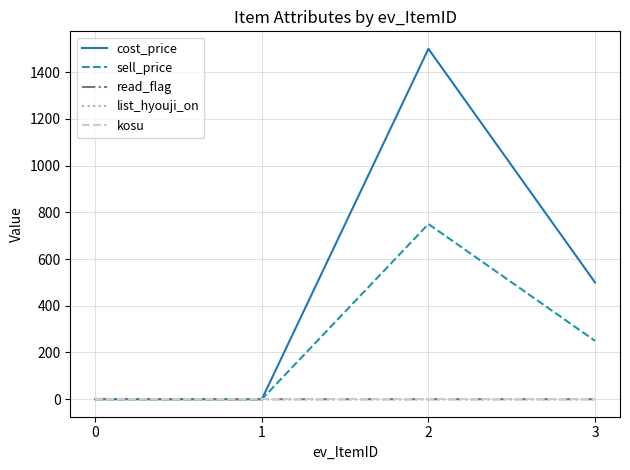

Which series has the largest total across all categories?

cost_price